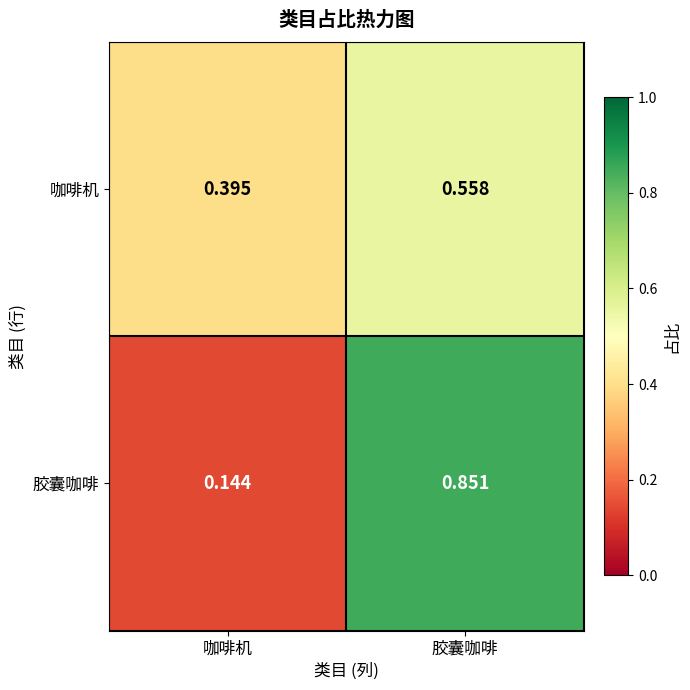

At which label does 胶囊咖啡 reach its minimum?

咖啡机